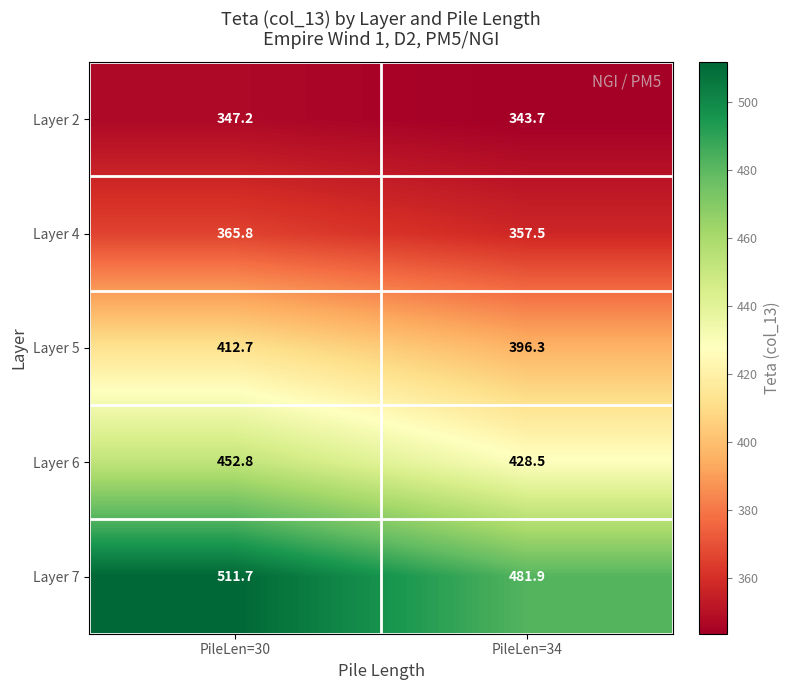

List the series in order of their peak value, highest first.

Layer 7, Layer 6, Layer 5, Layer 4, Layer 2